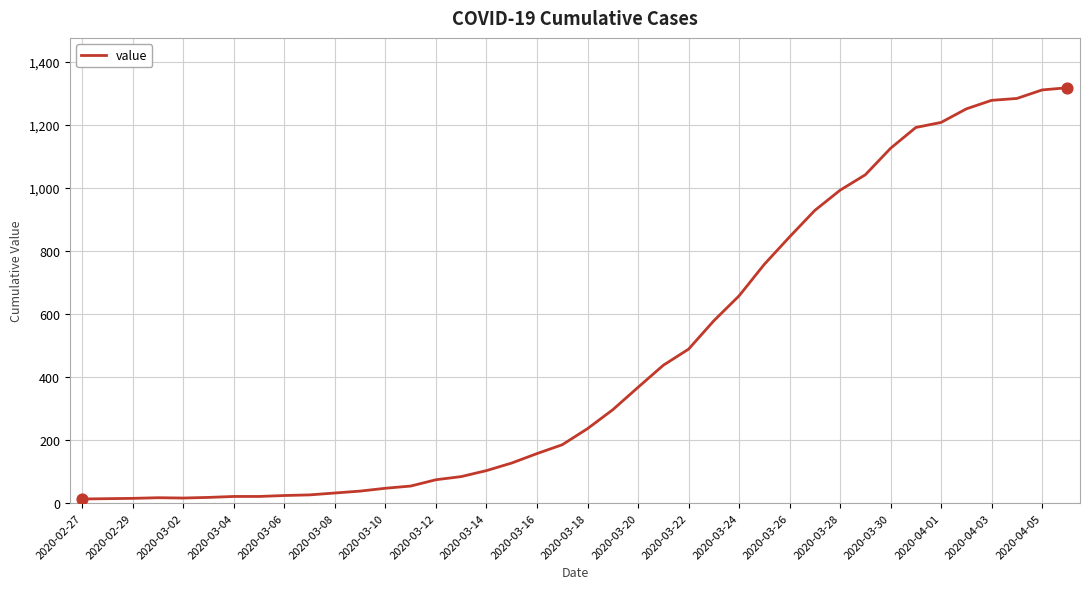

What is the greatest value displayed?

1317